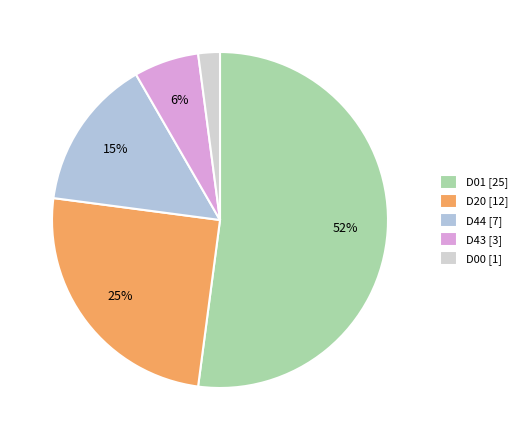

Do D01 and D43 together represent more than half of the pie?

Yes